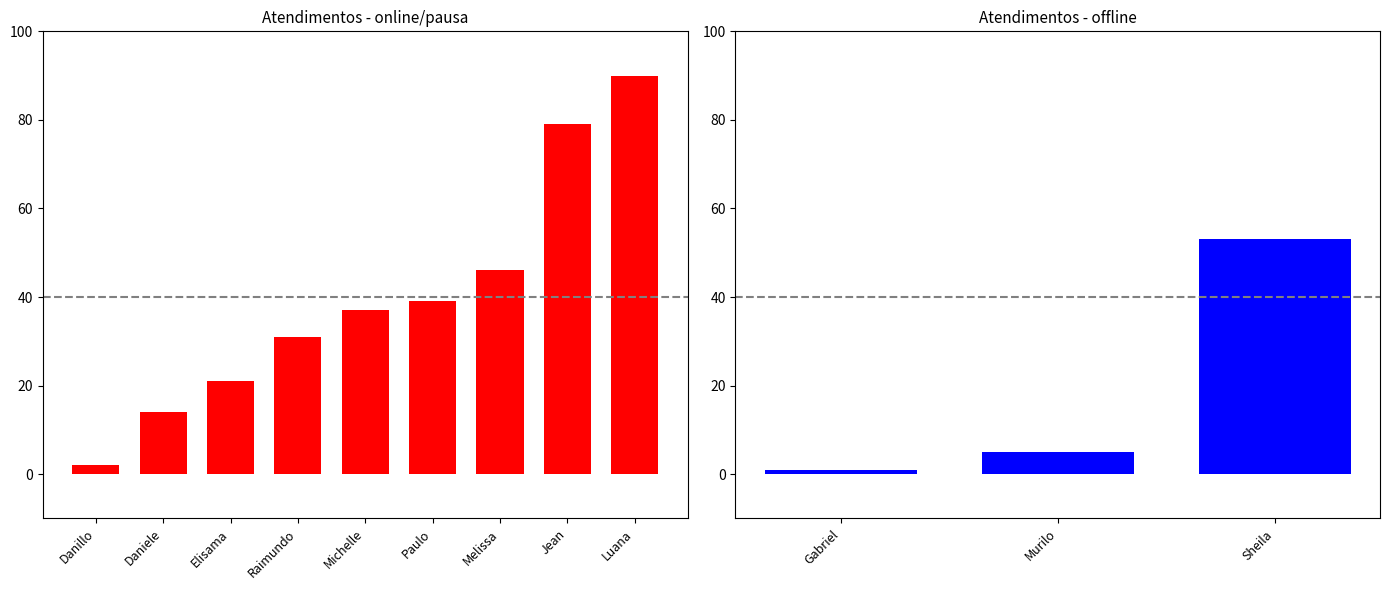

What is the average value?

35